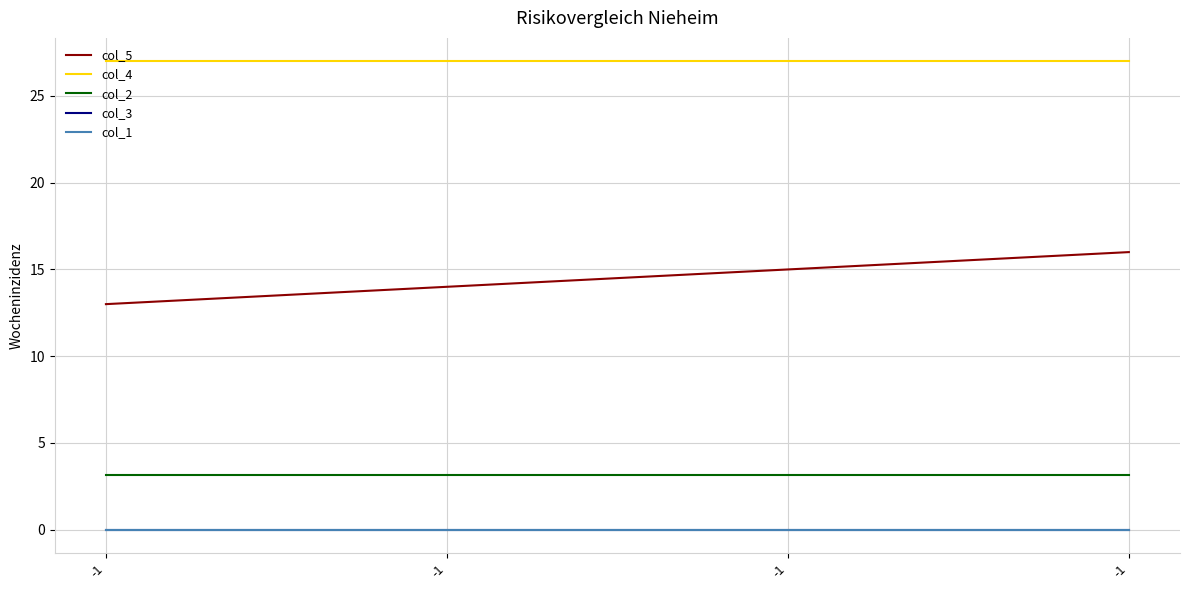

The col_1 series shows 0.0 at -1. True or false?

True